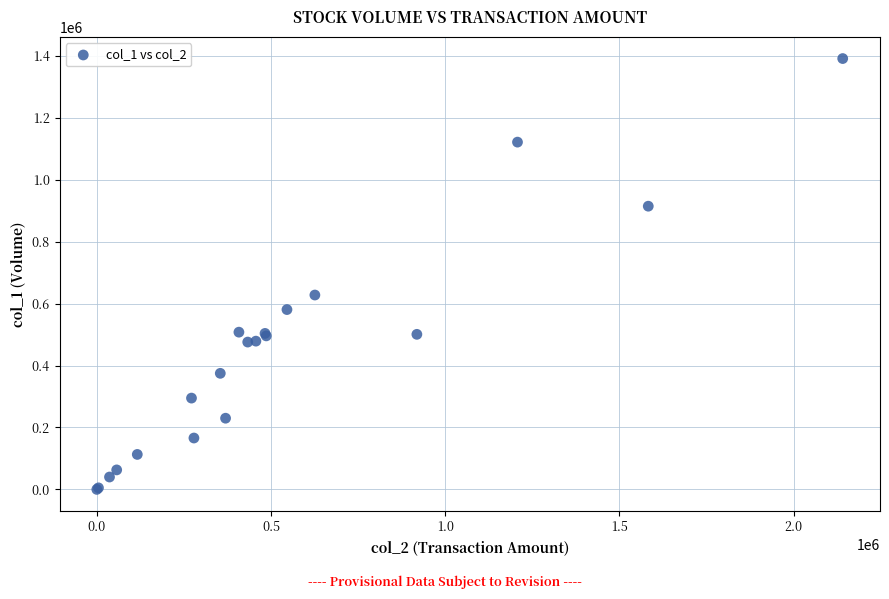

What Y value in the scatter plot is closest to 696000?

628000